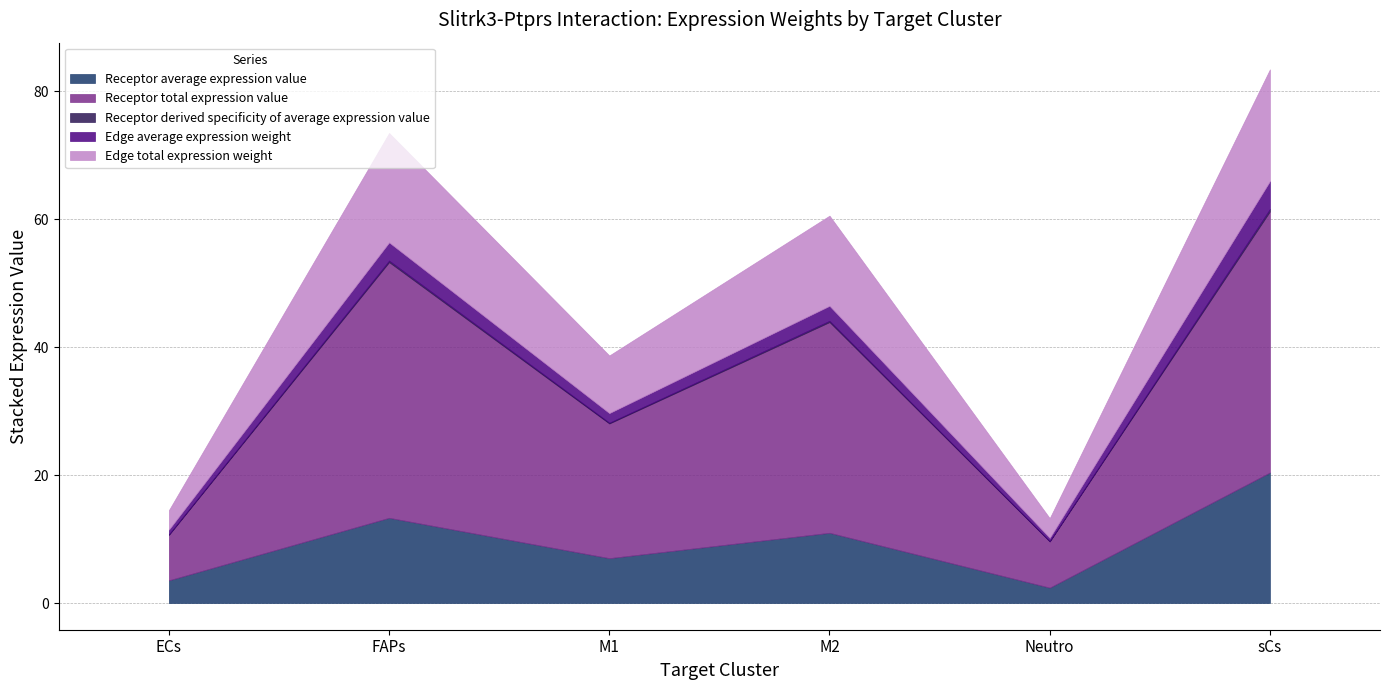

What are all the series names shown in the legend?

Receptor average expression value, Receptor total expression value, Receptor derived specificity of average expression value, Edge average expression weight, Edge total expression weight